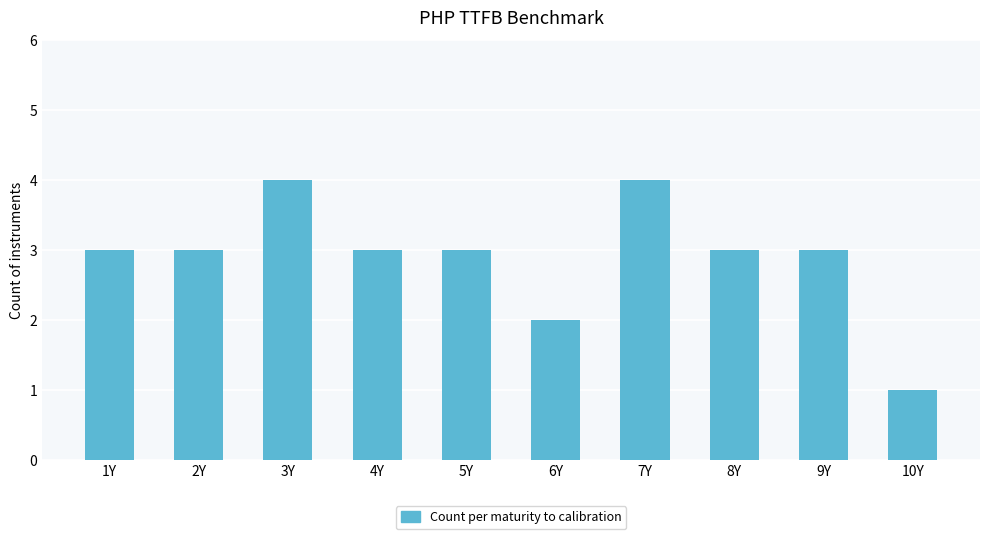

What is the maximum value shown in the chart?

4